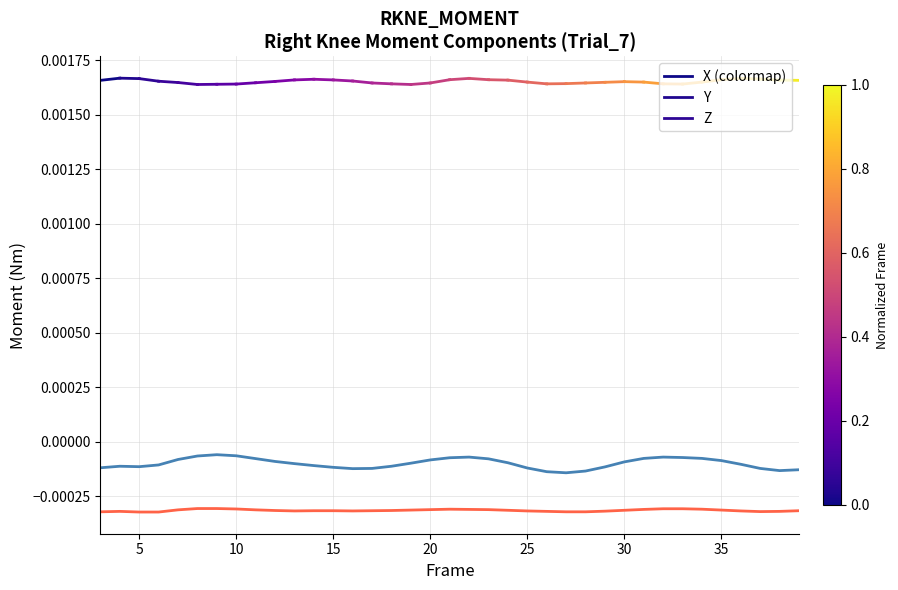

Is this an area chart (filled region under the line)?

No